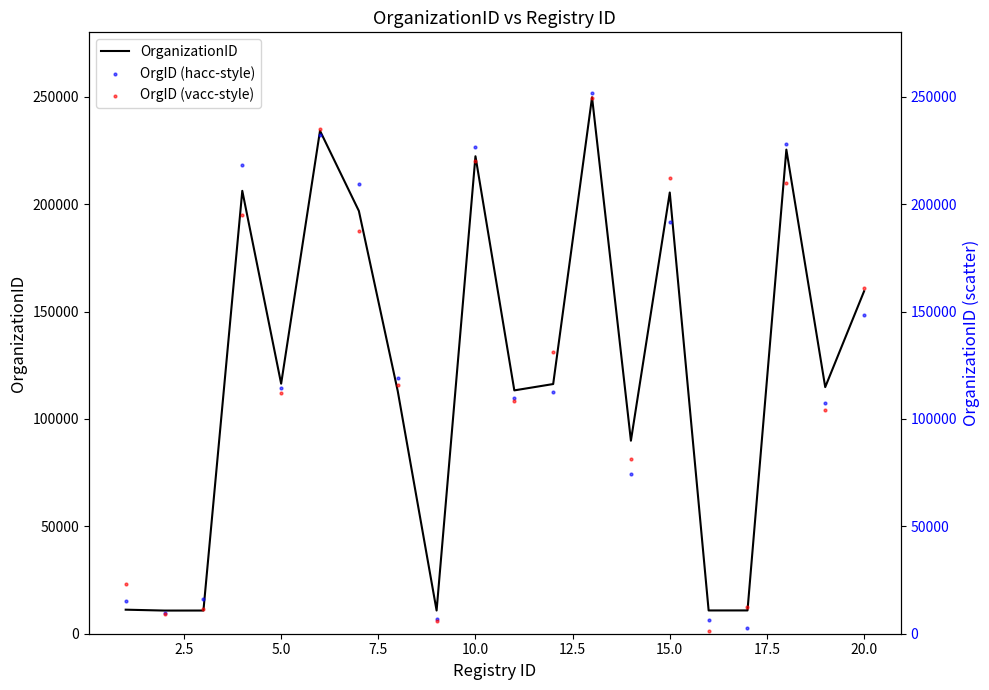

Which series has the largest total across all categories?

OrganizationID